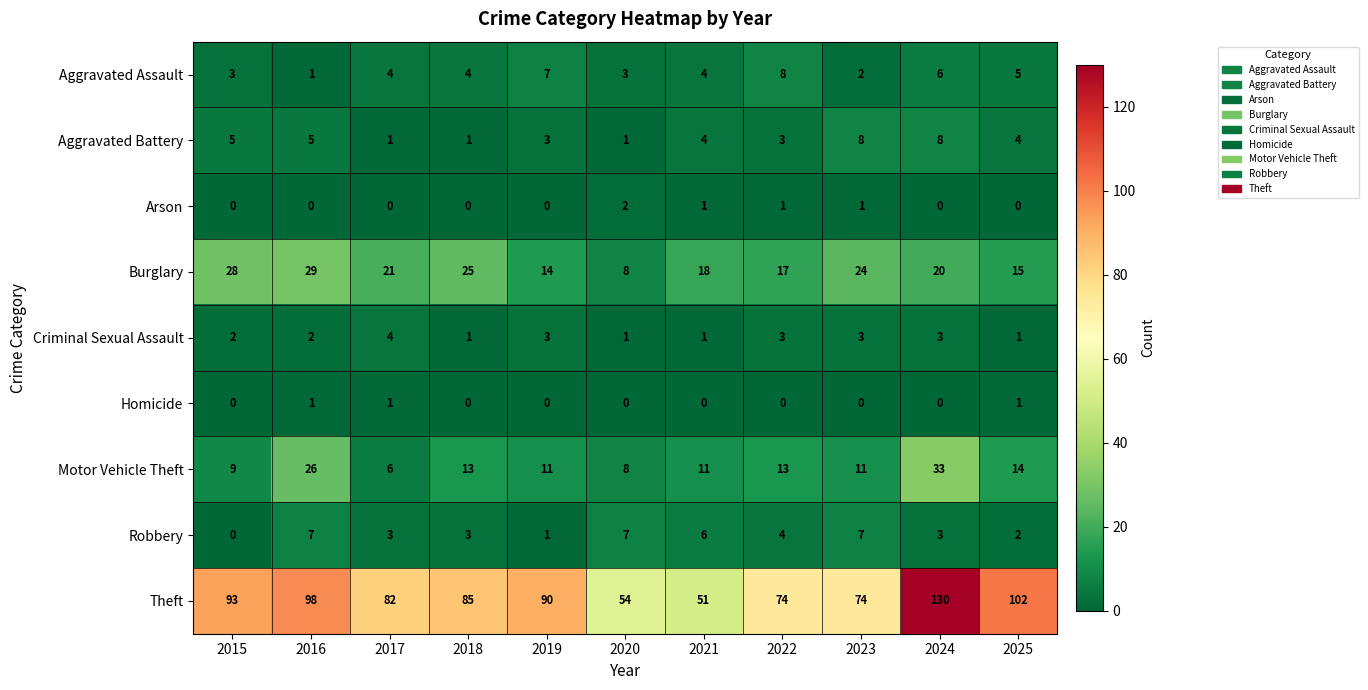

What is the average value of the Motor Vehicle Theft series?

14